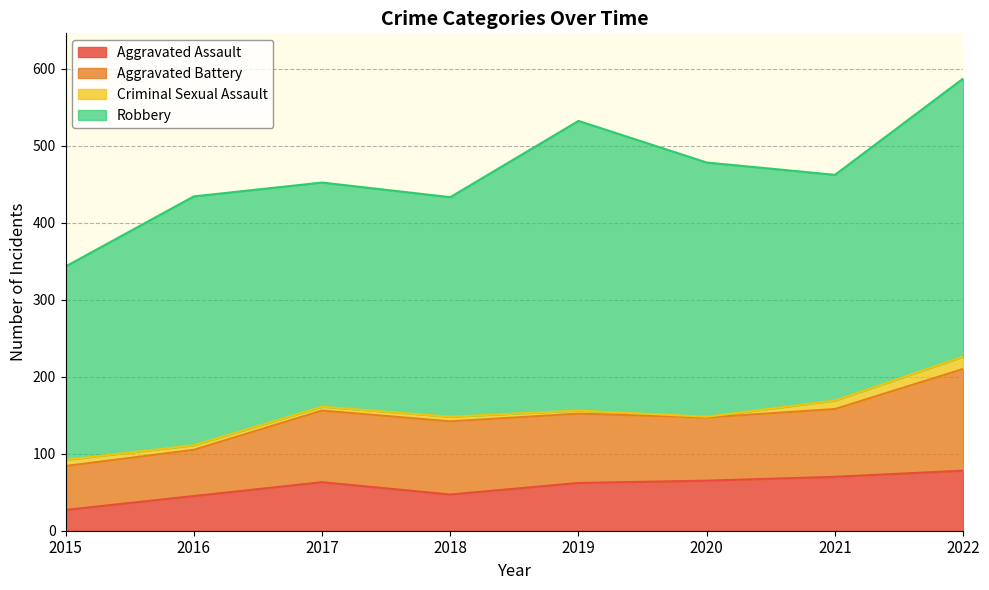

Is the value of Criminal Sexual Assault at 2021 greater than the value of Aggravated Assault at 2017?

No